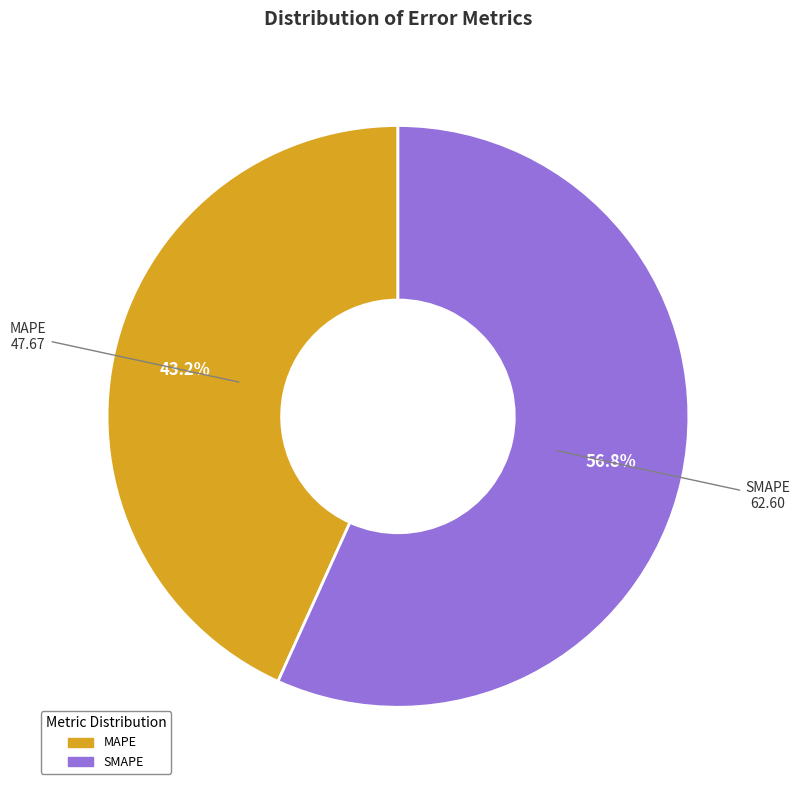

Combined, what portion of the pie is SMAPE and MAPE?

100.0%